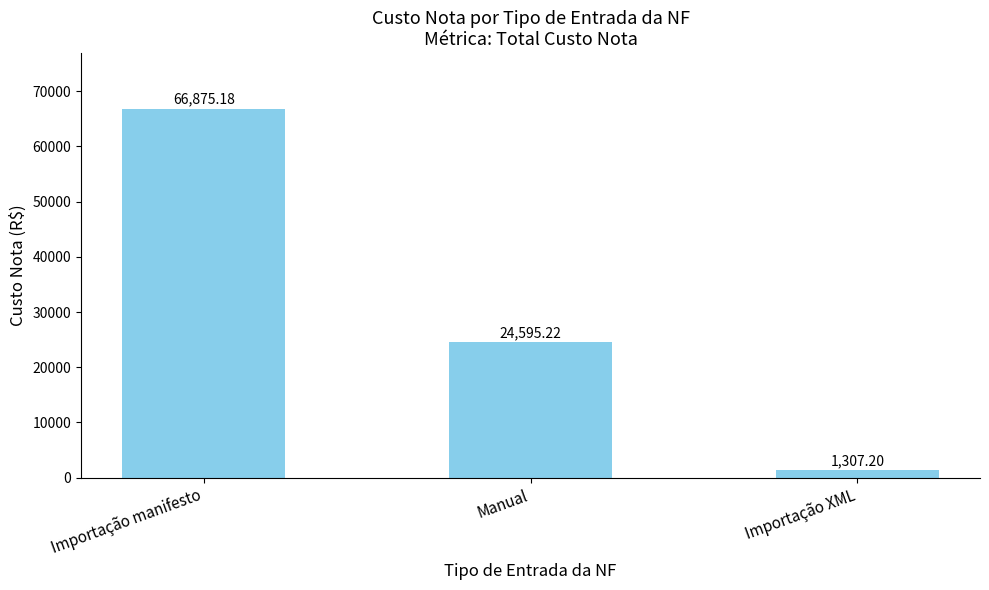

At which category does the chart reach its minimum across all series?

Importação XML